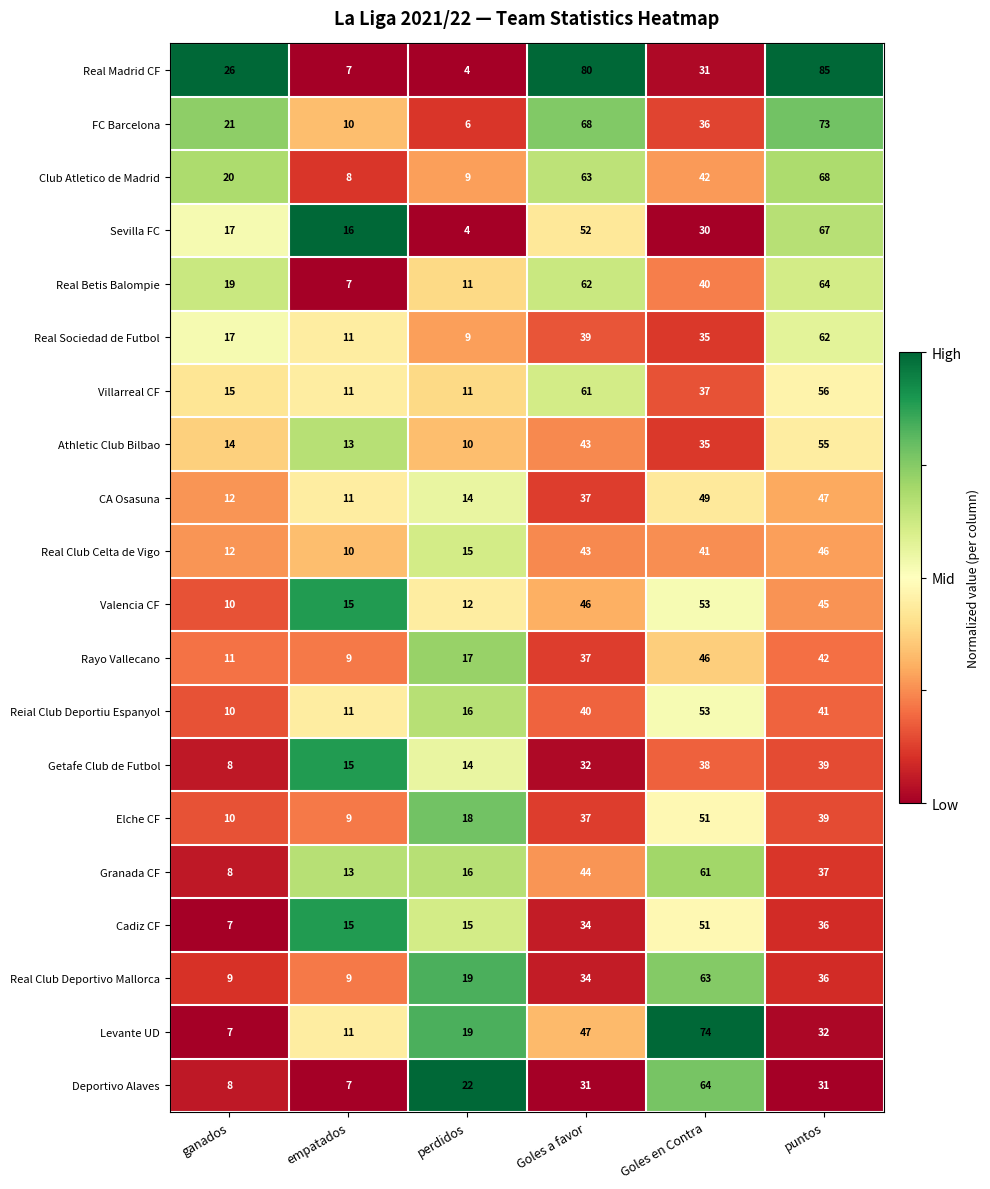

How many data points does each series have?

6